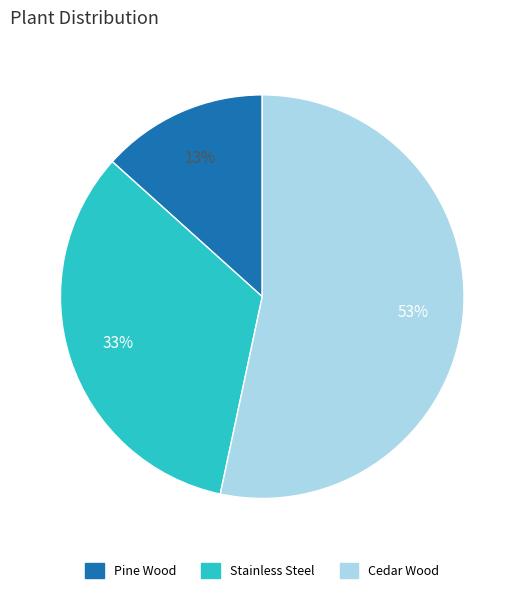

Do Pine Wood and Cedar Wood together represent more than half of the pie?

Yes